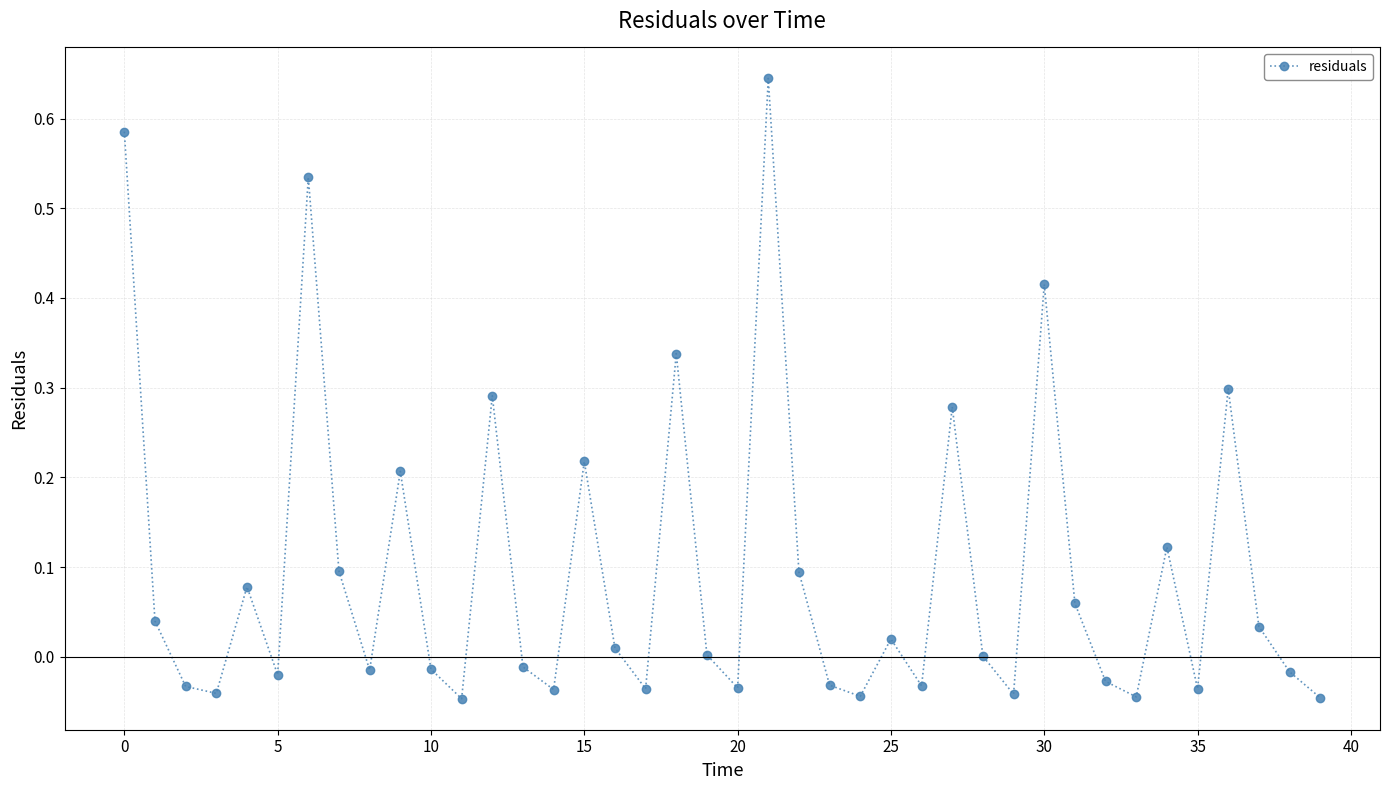

How many interior local peaks (higher than both neighbors) does the data have?

12